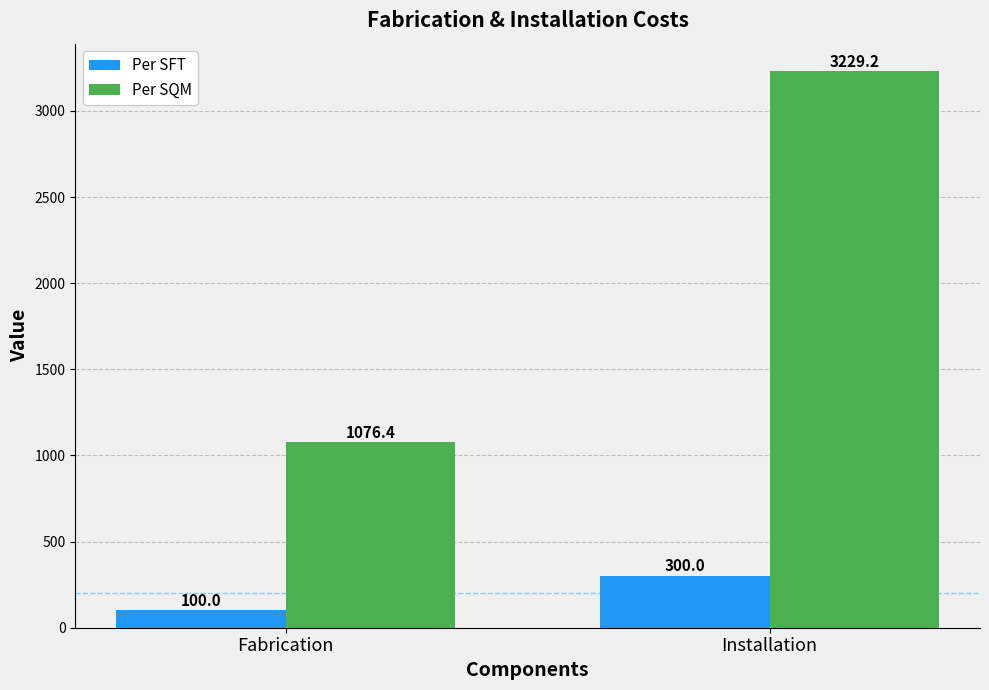

True or false: Per SQM has a value of 560.8 at Fabrication.

False